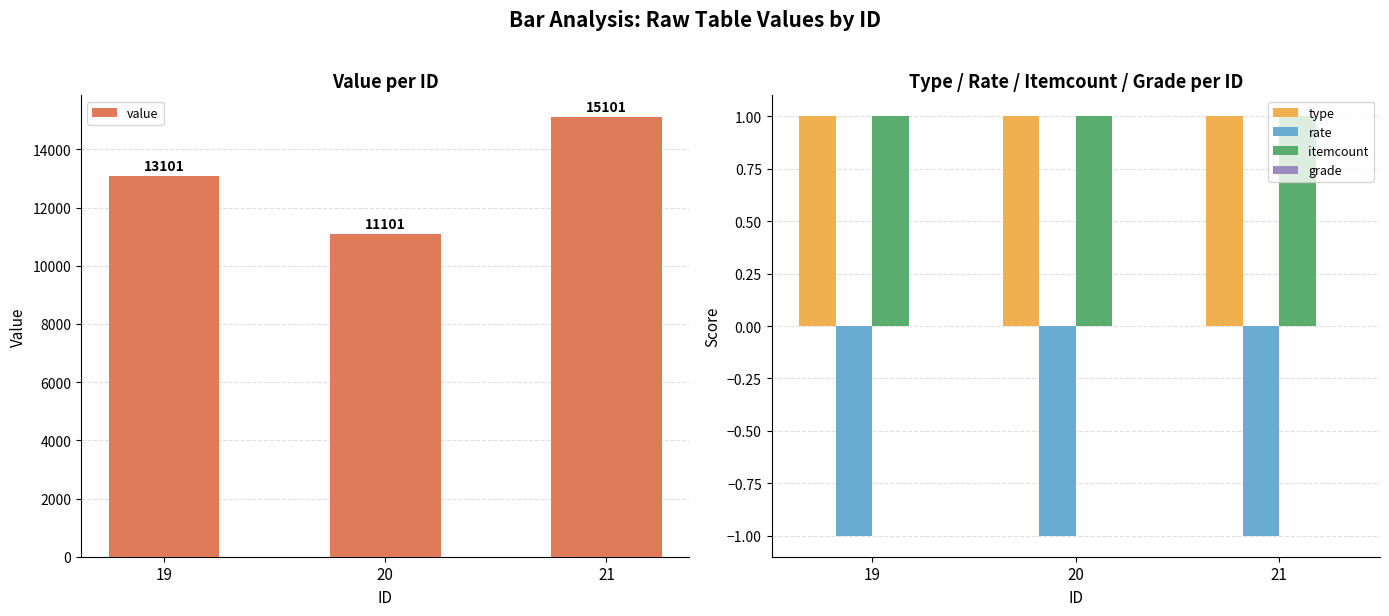

Between 19 and 21, which is larger?

21